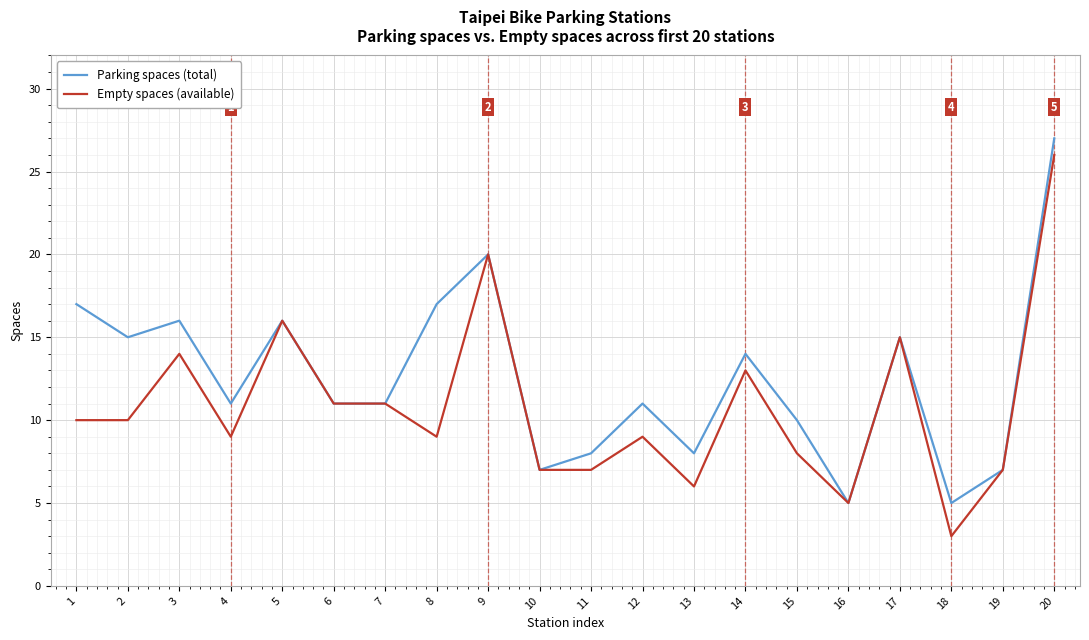

What is the total value across all series at 11?

15